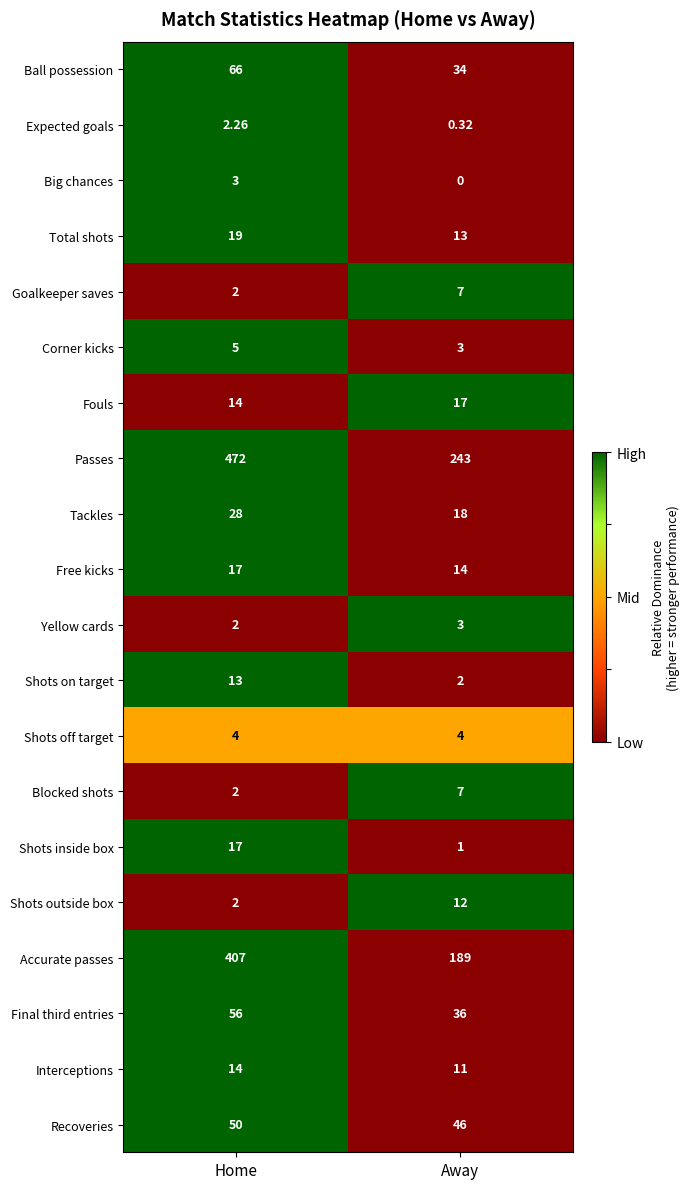

Which series has the largest range (max minus min)?

Passes